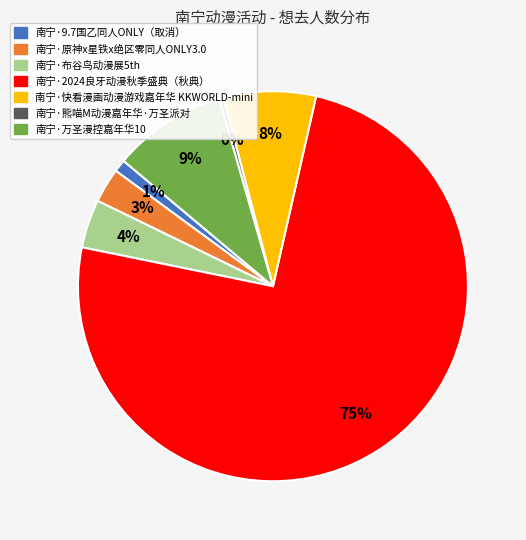

To the nearest percent, what portion does 南宁·原神x星铁x绝区零同人ONLY3.0 represent?

3%